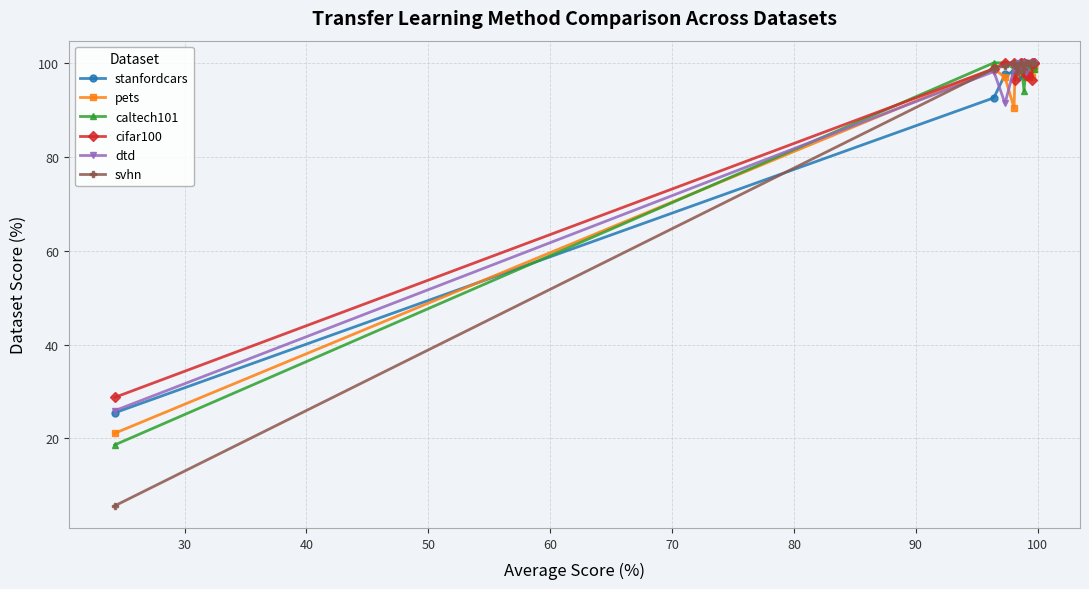

Count the number of categories in the chart.

15